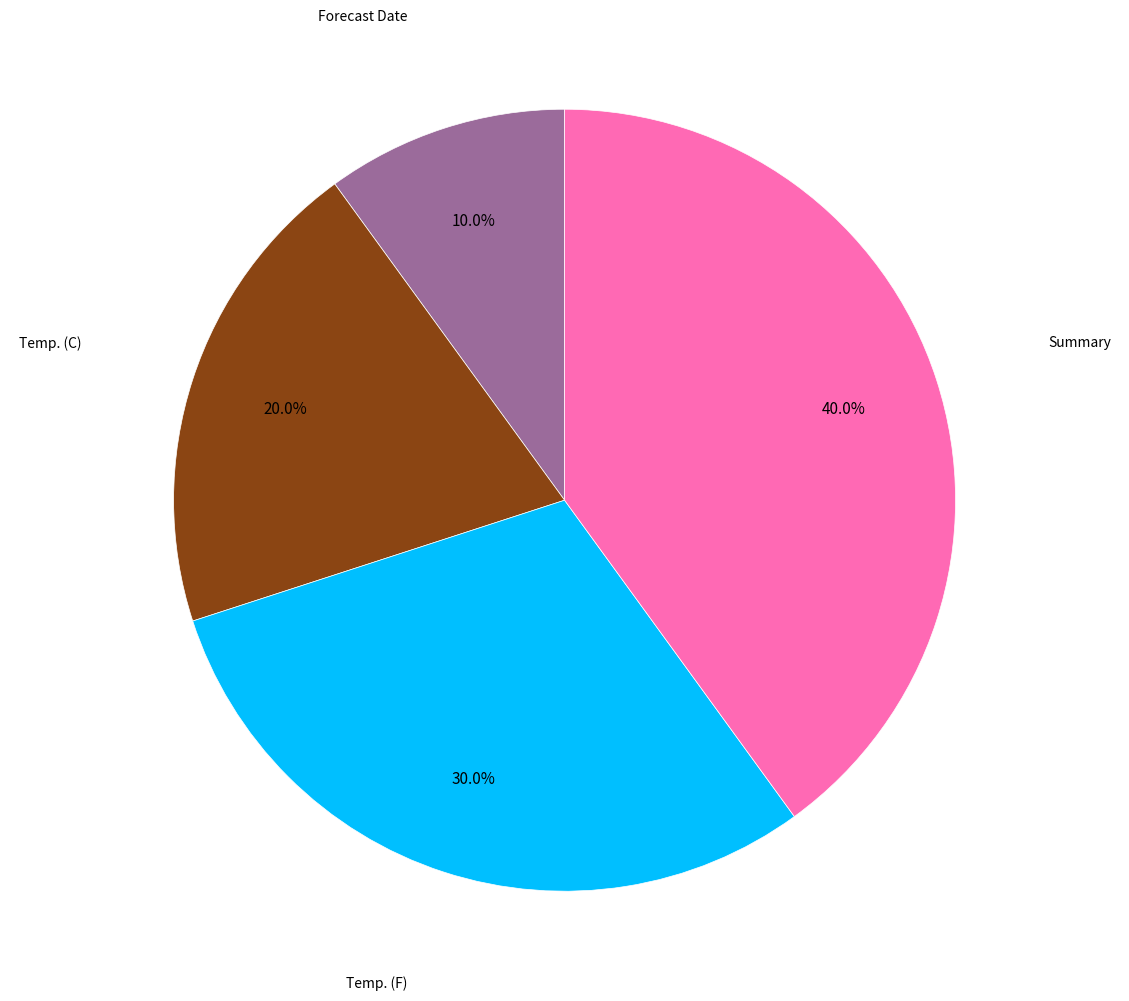

The Temp. (F) slice represents 43% of the pie. True or false?

False